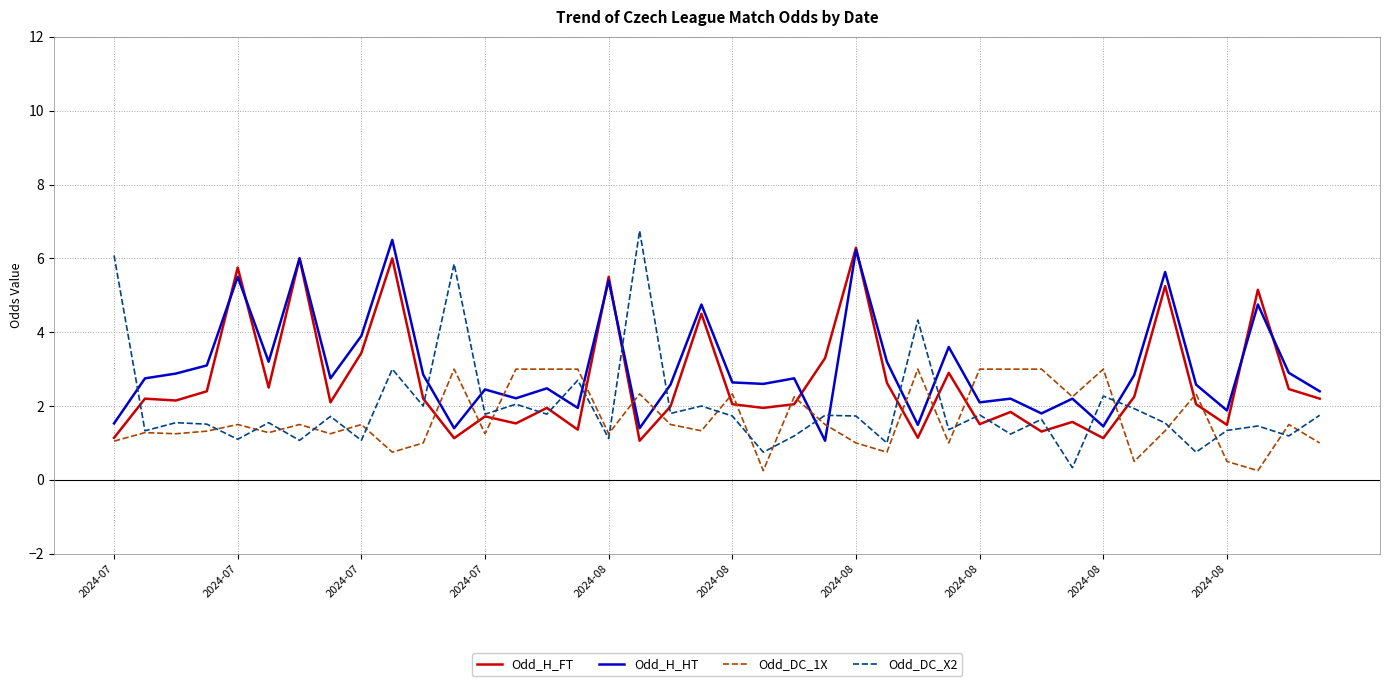

True or false: Odd_H_HT and Odd_DC_1X intersect in this chart.

True